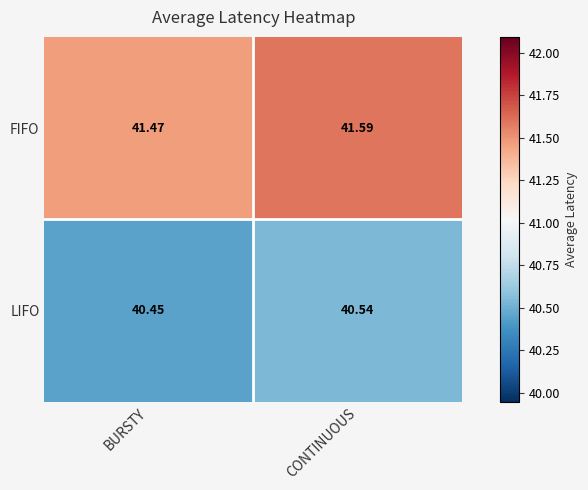

At which category does the chart reach its peak across all series?

CONTINUOUS